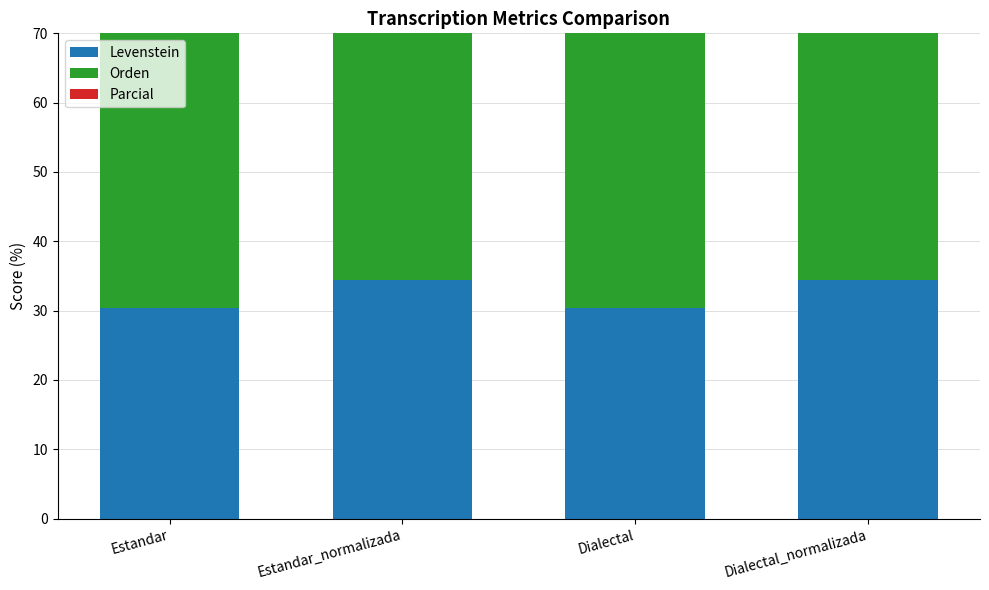

What is the lowest value of the Parcial series?

53.3